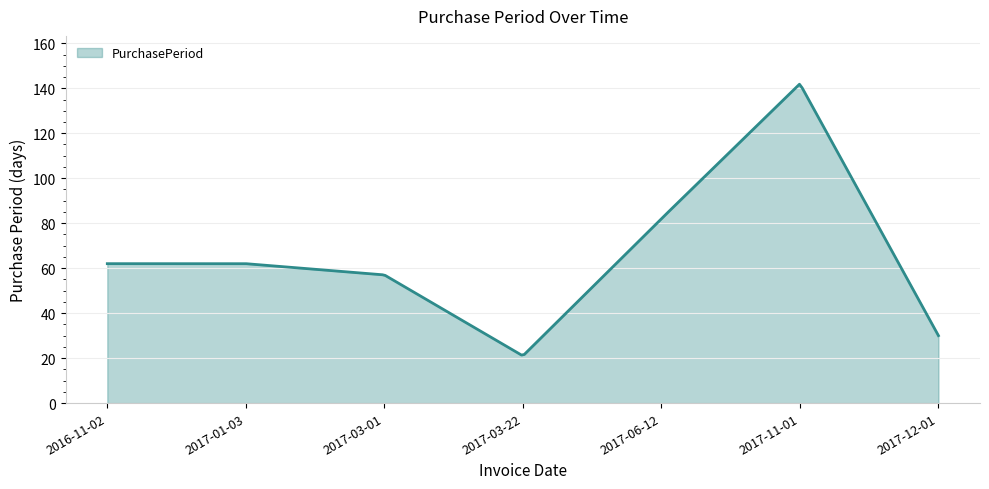

What is the smallest value displayed?

21.4